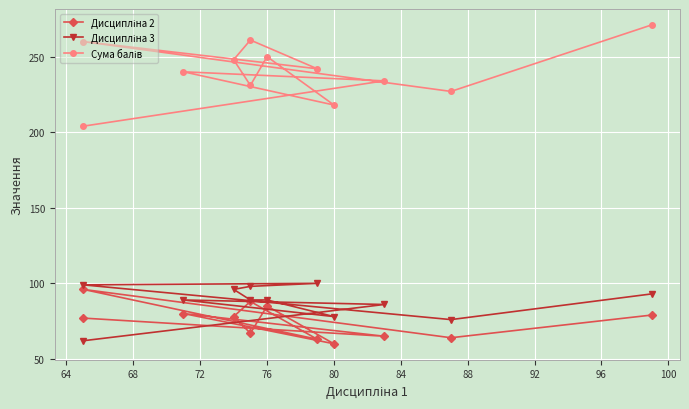

How many interior local peaks does the Дисципліна 3 series have?

2